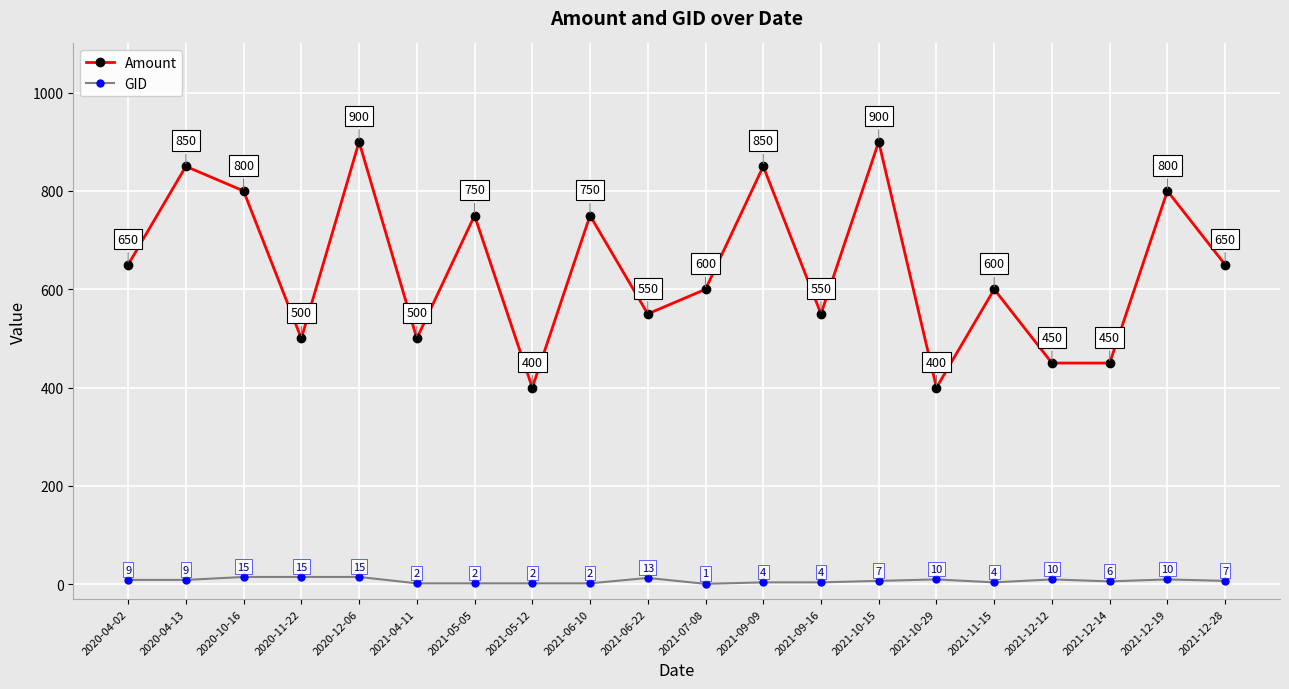

Reading left to right, transcribe all the data shown in this chart.

Amount: 2020-04-02=650	2020-04-13=850	2020-10-16=800	2020-11-22=500	2020-12-06=900	2021-04-11=500	2021-05-05=750	2021-05-12=400	2021-06-10=750	2021-06-22=550	2021-07-08=600	2021-09-09=850	2021-09-16=550	2021-10-15=900	2021-10-29=400	2021-11-15=600	2021-12-12=450	2021-12-14=450	2021-12-19=800	2021-12-28=650
GID: 2020-04-02=9	2020-04-13=9	2020-10-16=15	2020-11-22=15	2020-12-06=15	2021-04-11=2	2021-05-05=2	2021-05-12=2	2021-06-10=2	2021-06-22=13	2021-07-08=1	2021-09-09=4	2021-09-16=4	2021-10-15=7	2021-10-29=10	2021-11-15=4	2021-12-12=10	2021-12-14=6	2021-12-19=10	2021-12-28=7